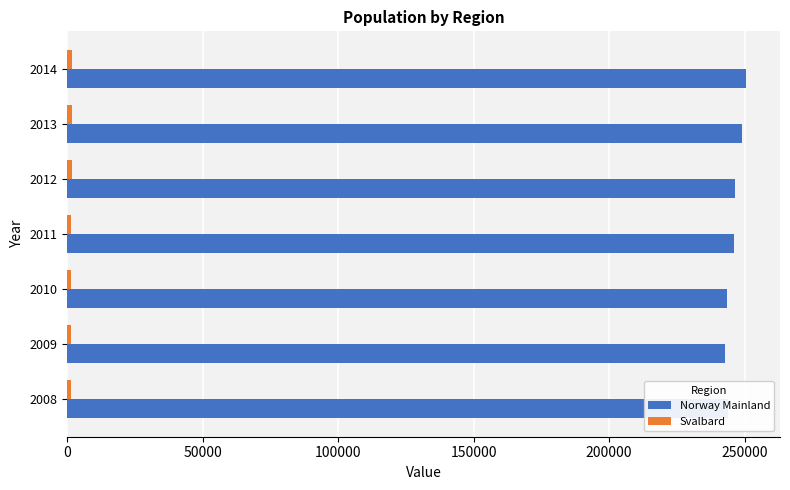

What is the difference between the maximum and second lowest values in the Norway Mainland series?

6912